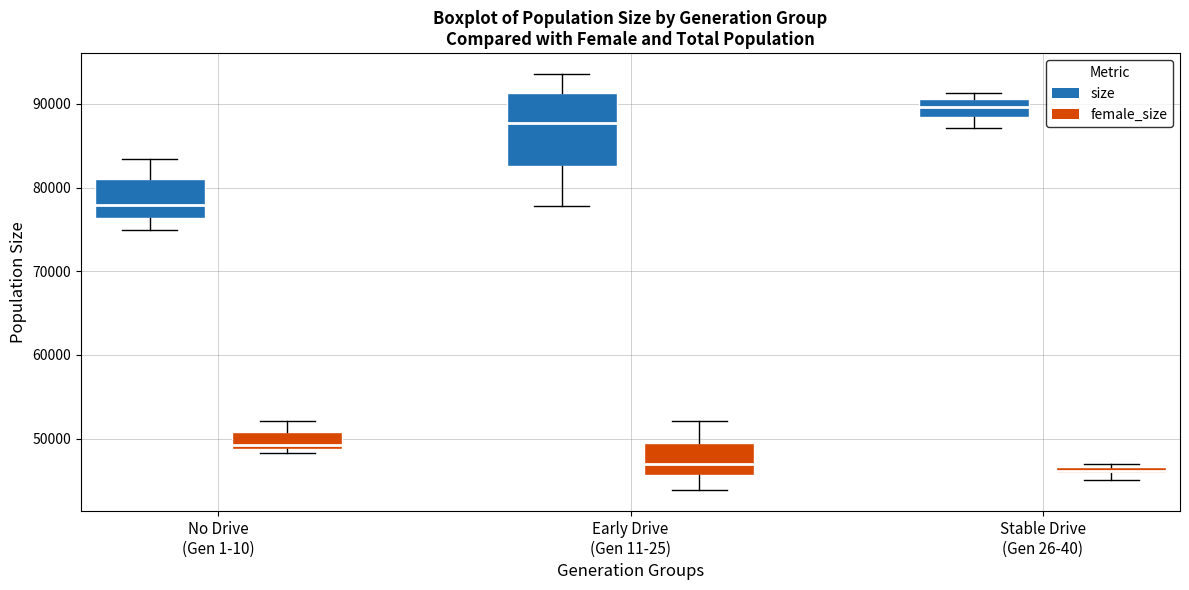

Where is the lower edge of the box for Stable Drive (Gen 26-40) (female_size) on the y-axis? The values are not printed on the chart, so give them approximately, as read against the axis.

46000